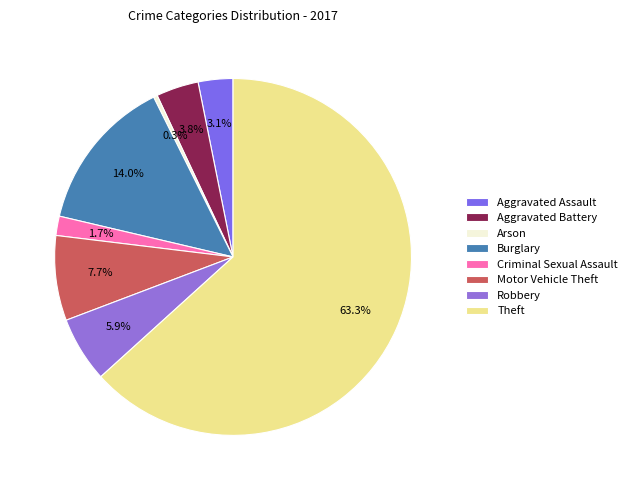

Does Aggravated Battery represent more than half of the total?

No